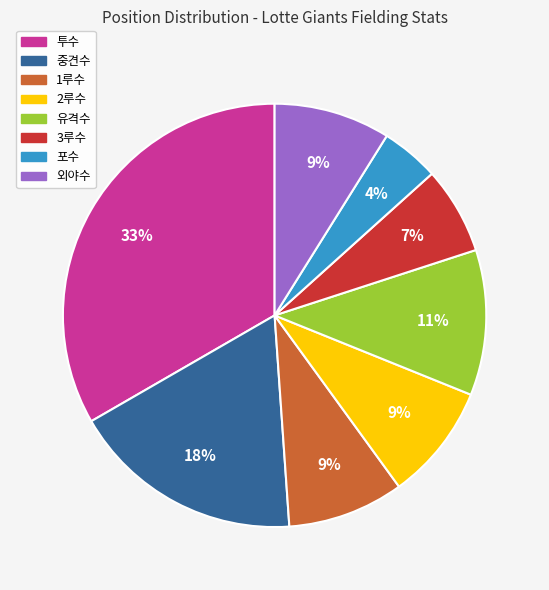

To the nearest percent, what is the average slice percentage?

12%